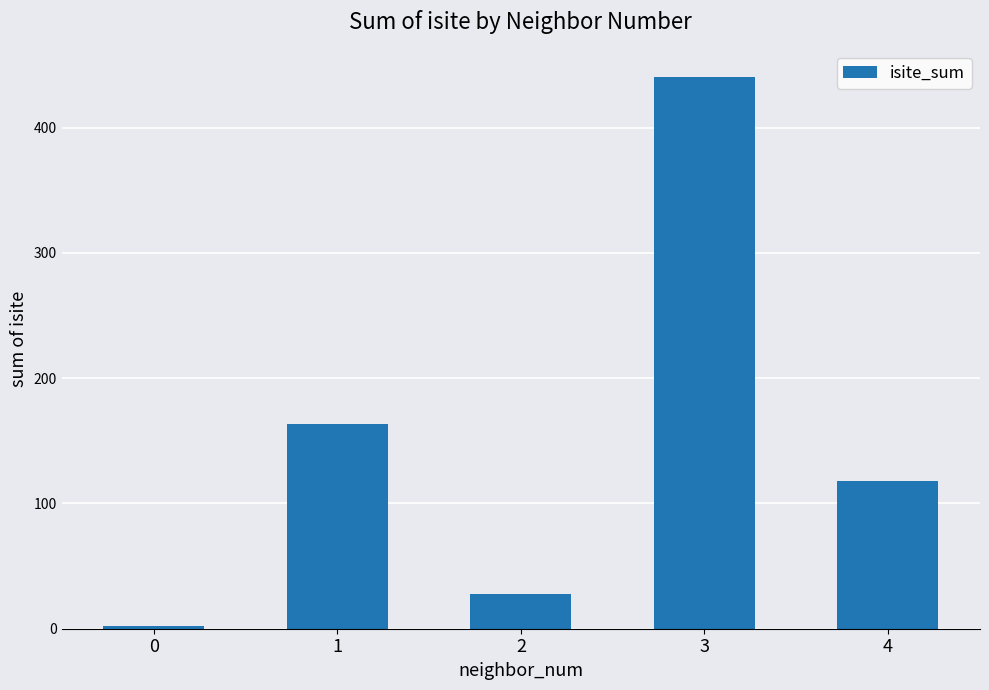

What is the value of the 3rd bar from the left?

28